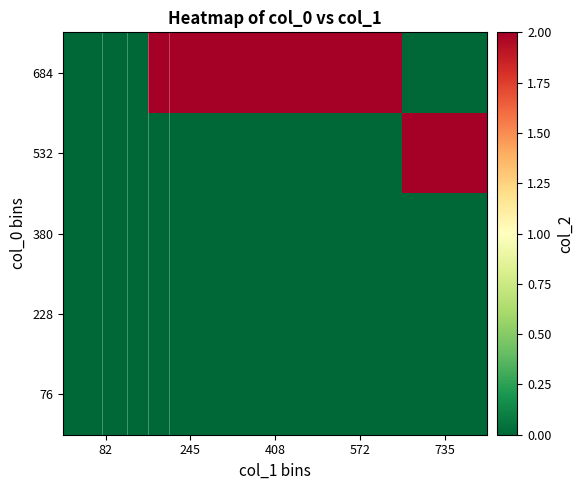

What is the total value across all series at 735?

2